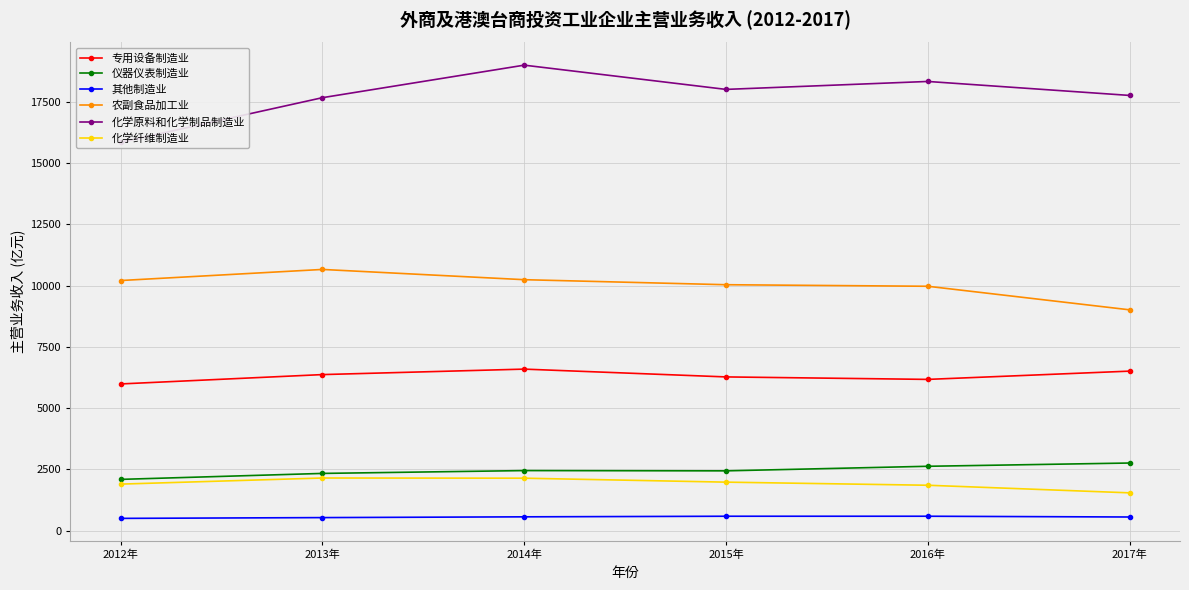

Which series changed the most between 2012年 and 2017年?

化学原料和化学制品制造业